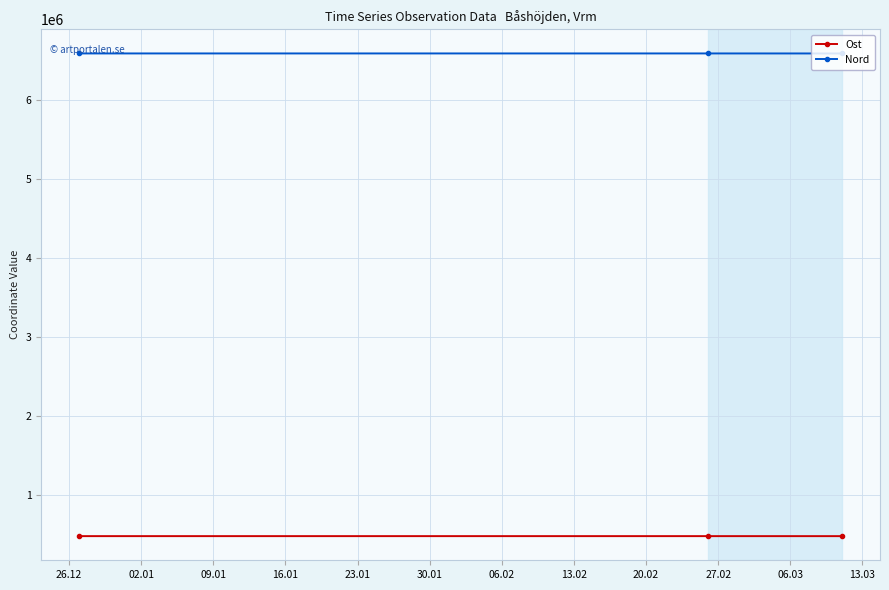

Which series has the largest total across all categories?

Nord